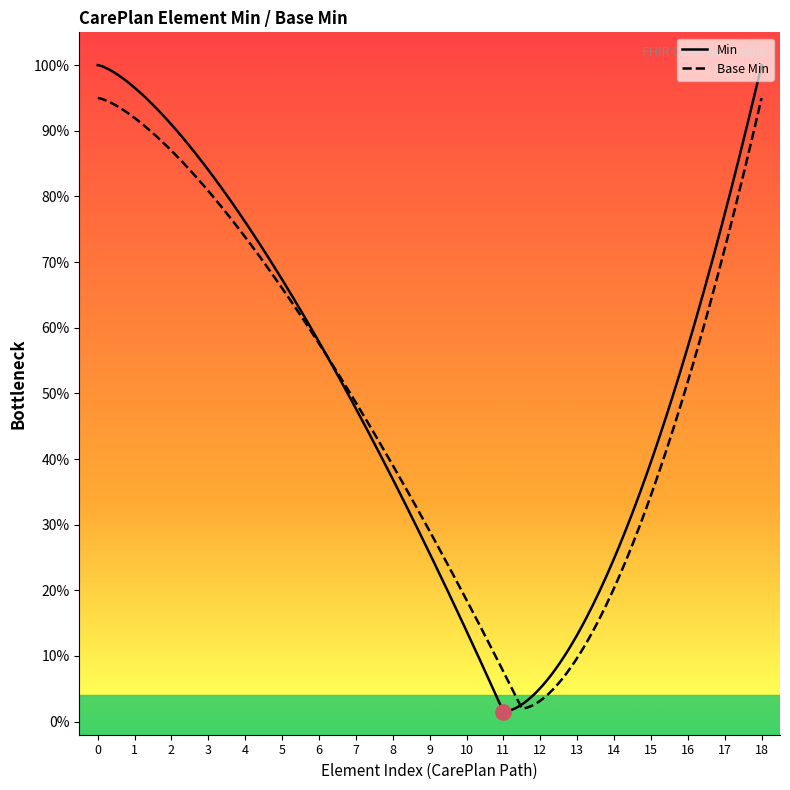

Which series contains the lowest Y value?

Min